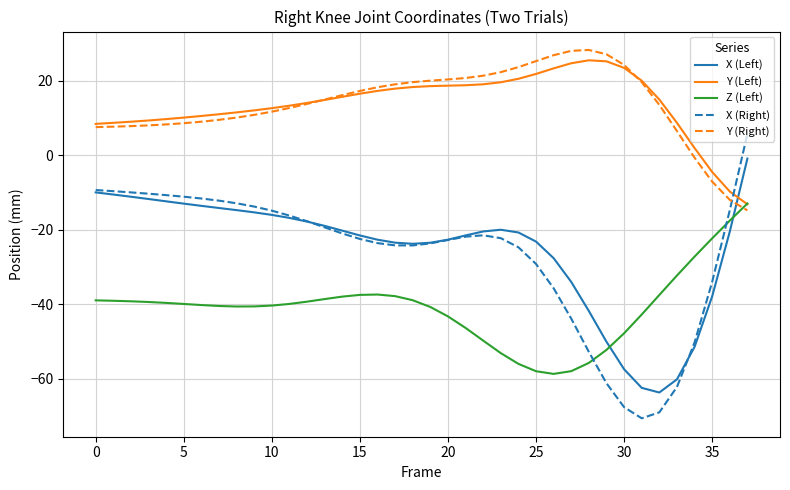

True or false: X (Left) has more than 0 points higher than both neighbors.

True